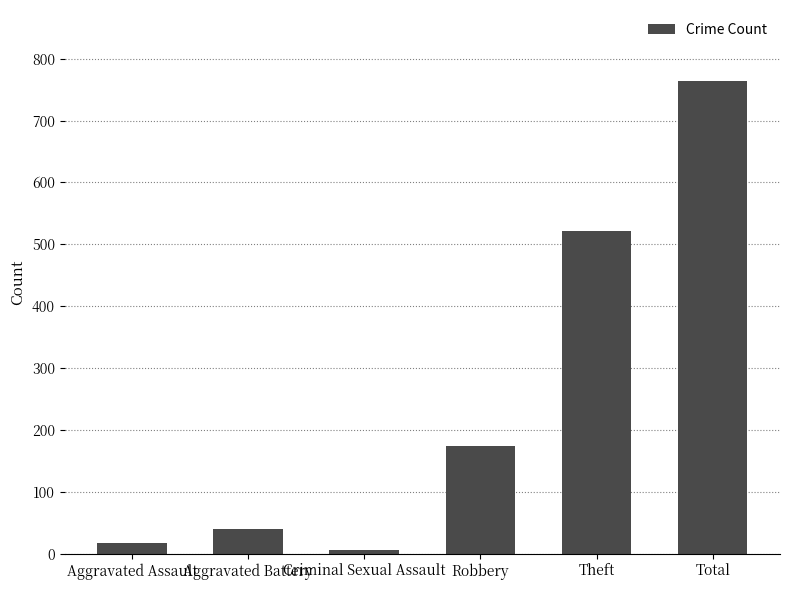

Does the chart contain any negative values?

No